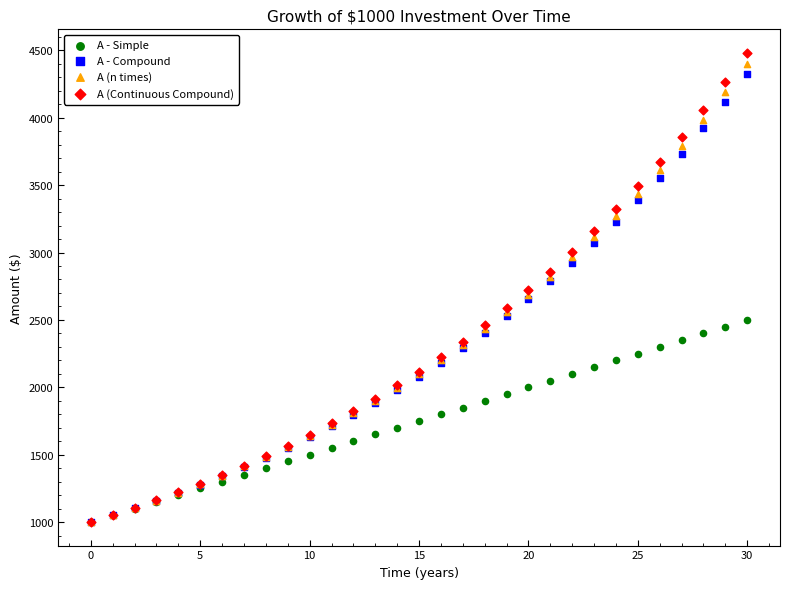

What are all the series names shown in the legend?

A - Simple, A - Compound, A (n times), A (Continuous Compound)